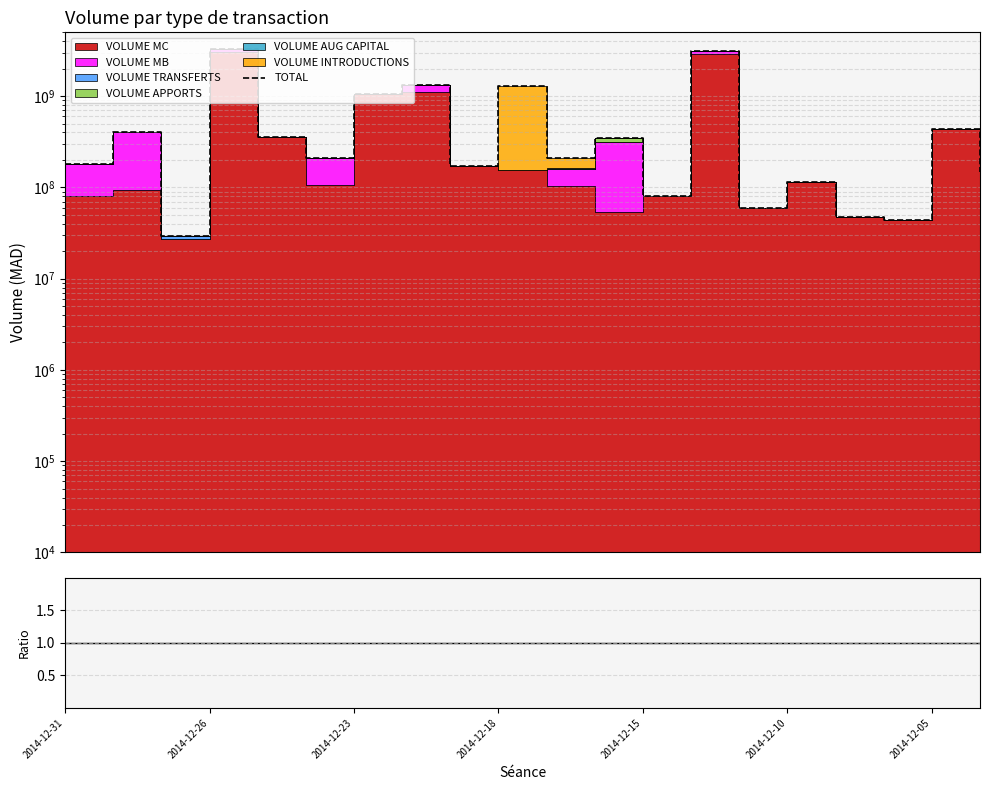

How many values are below 212222490?

10